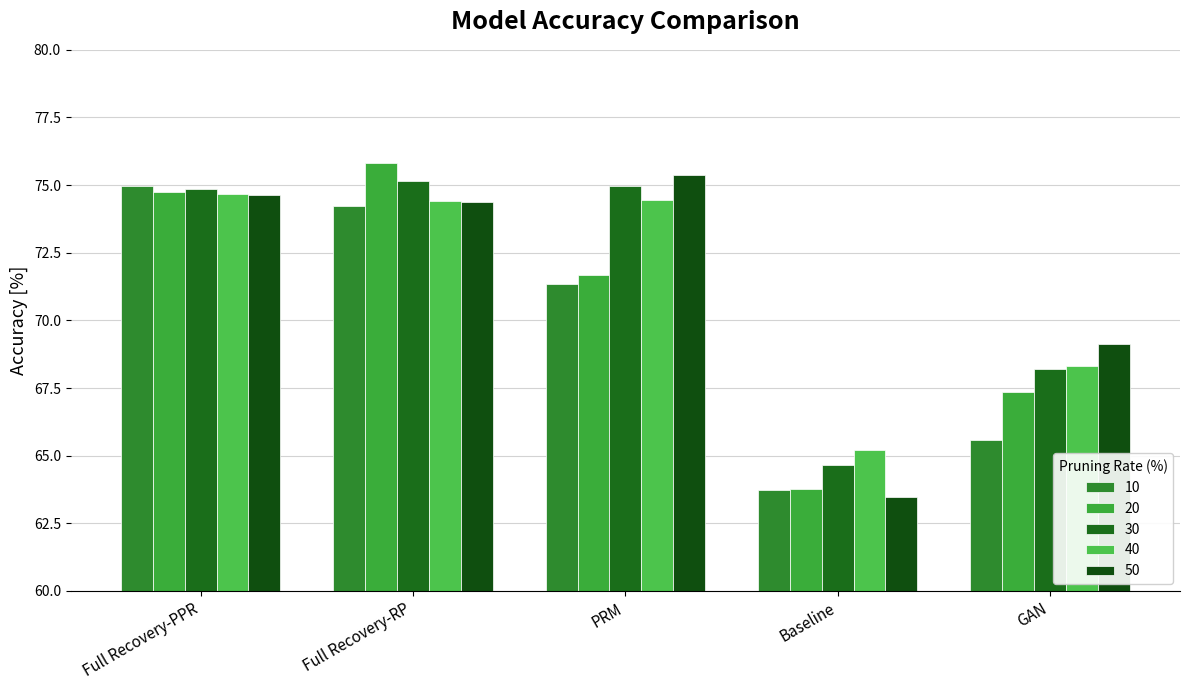

Which series has the widest spread of values?

20